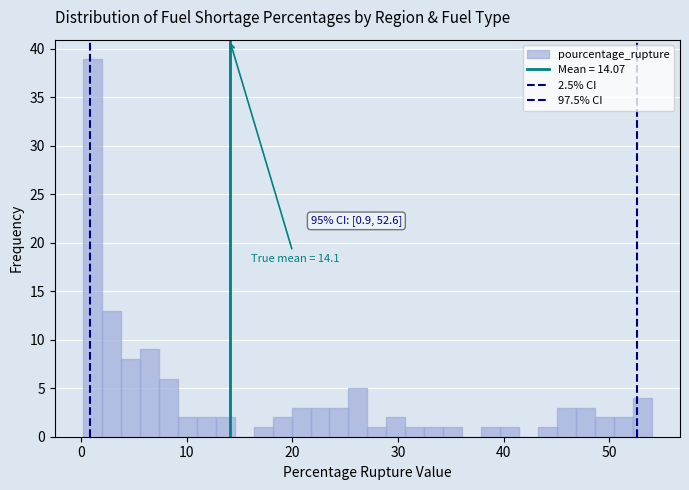

Around what value on the x-axis is the tallest bar? Give the approximate position of its centre, as read against the axis.

1